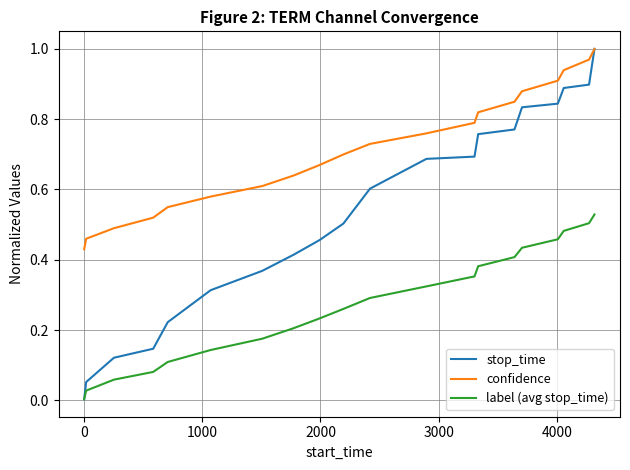

List the series in order of their overall mean, highest first.

confidence, stop_time, label (avg stop_time)